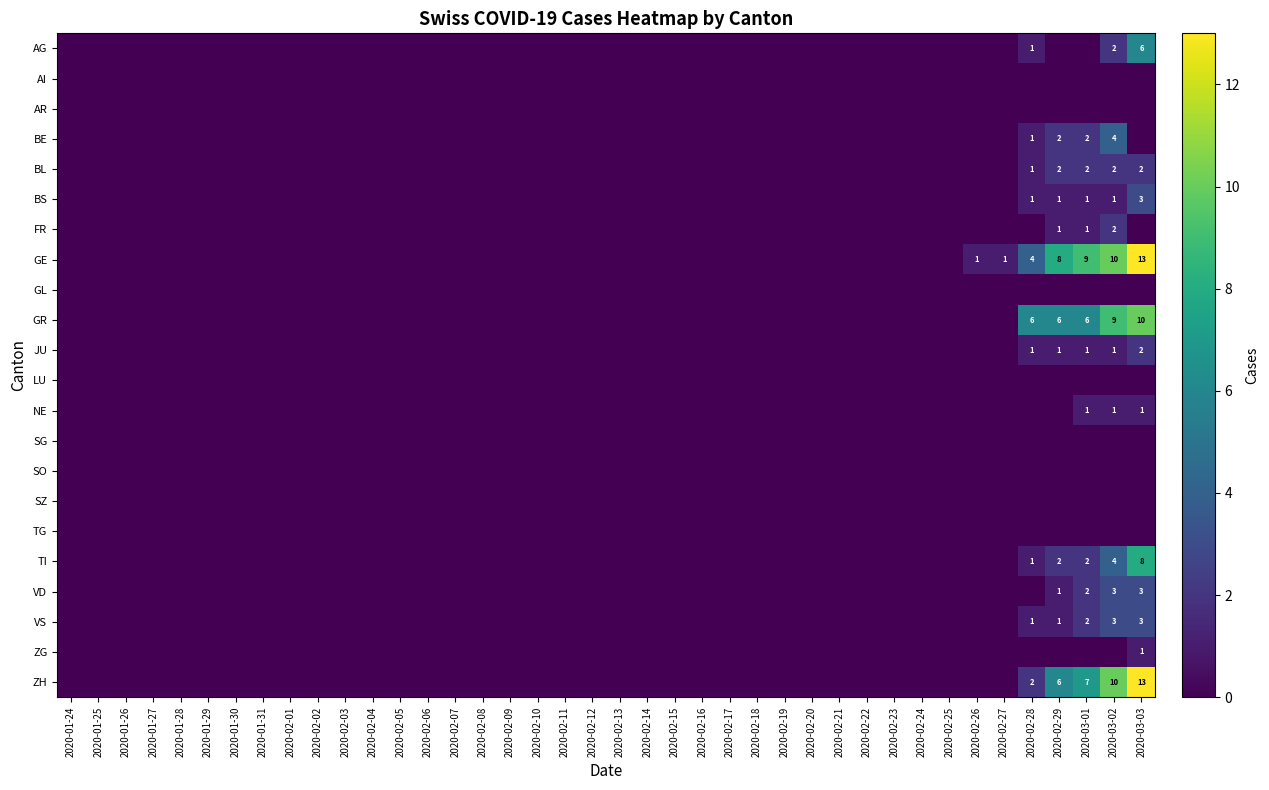

Is it true that VD equals 3 at 2020-03-02?

True